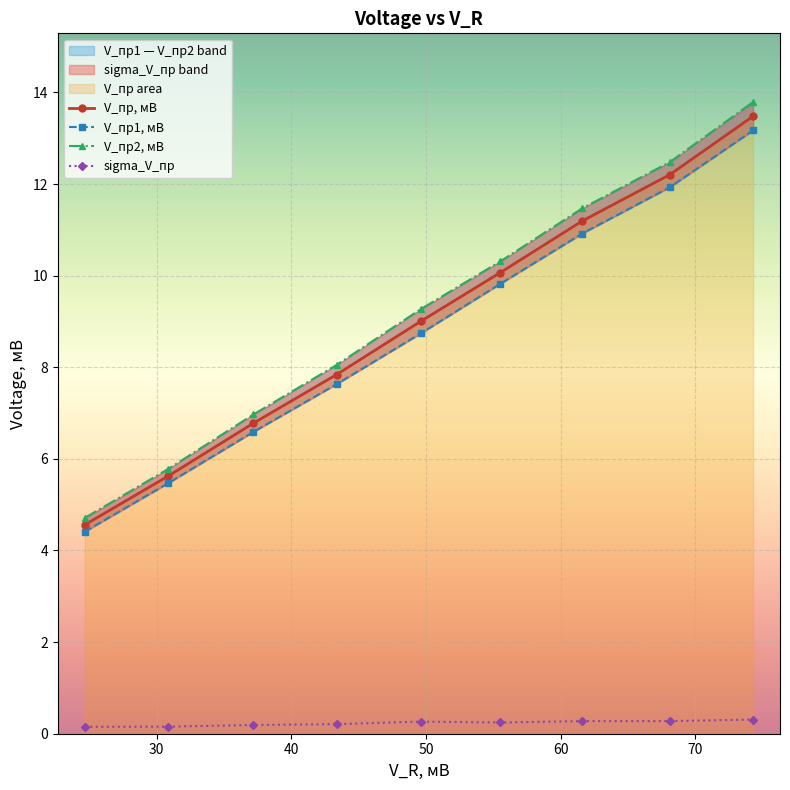

Rank the series by their maximum value, from lowest to highest.

sigma_V_пр, V_пр1, мВ, V_пр, мВ, V_пр2, мВ